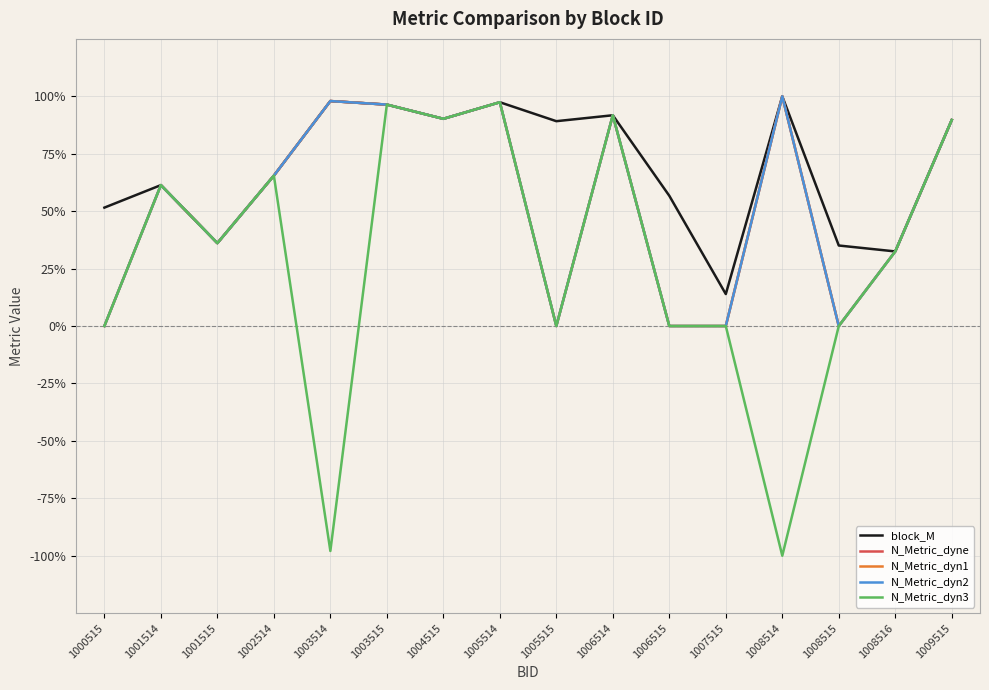

Does the chart display data point markers on the line(s)?

No